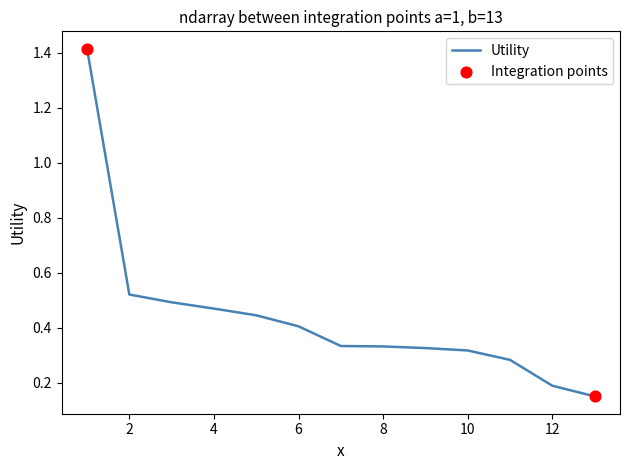

What is the difference between the maximum and minimum values?

1.3